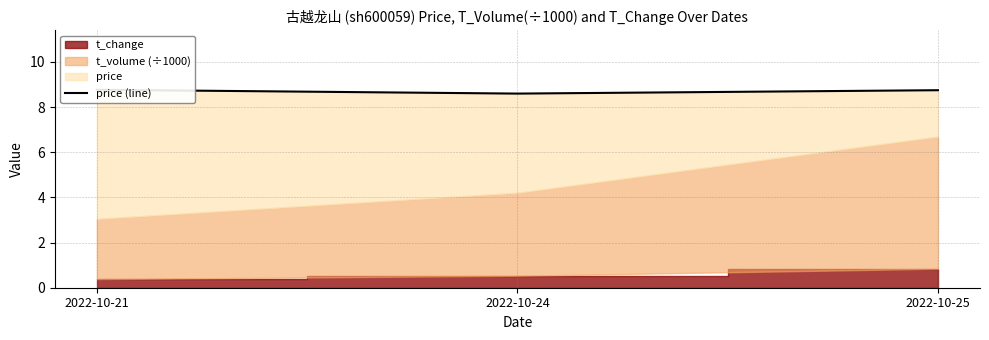

Read the value at 2022-10-25.

8.8